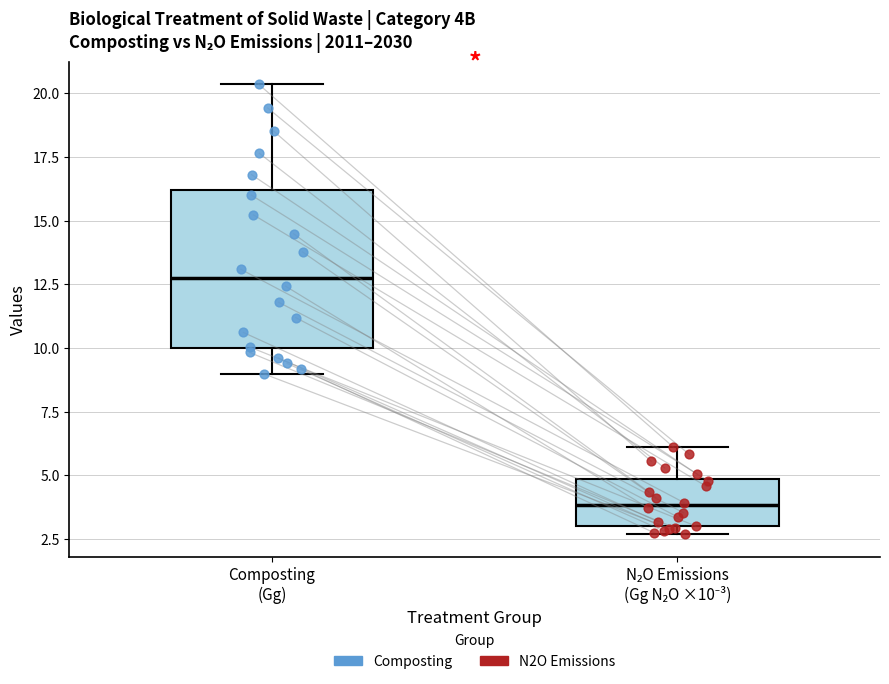

Where is the upper edge of the box for Composting (Gg) on the y-axis? The values are not printed on the chart, so give them approximately, as read against the axis.

16.0